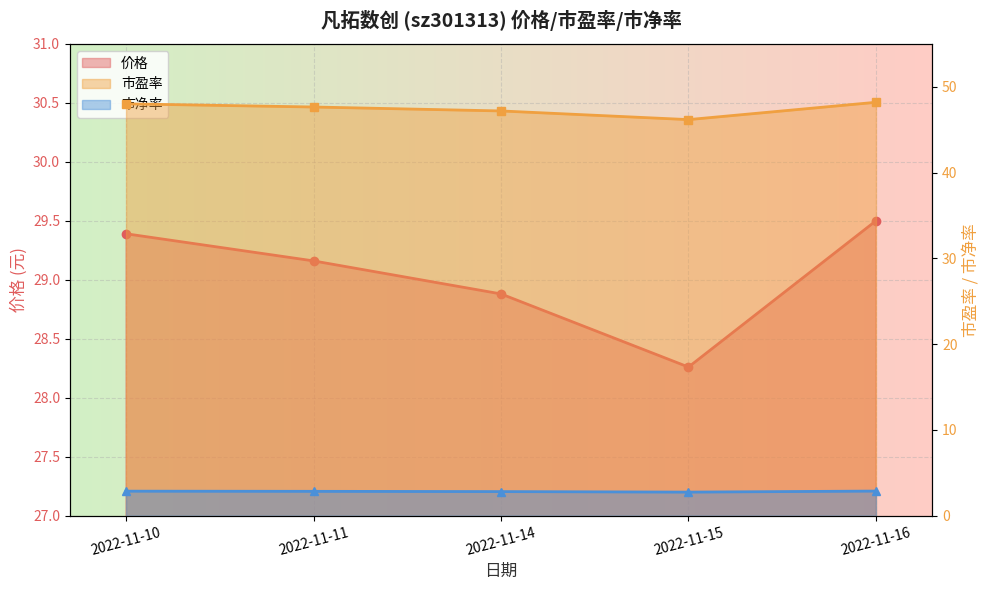

Does the chart display data point markers on the line(s)?

Yes